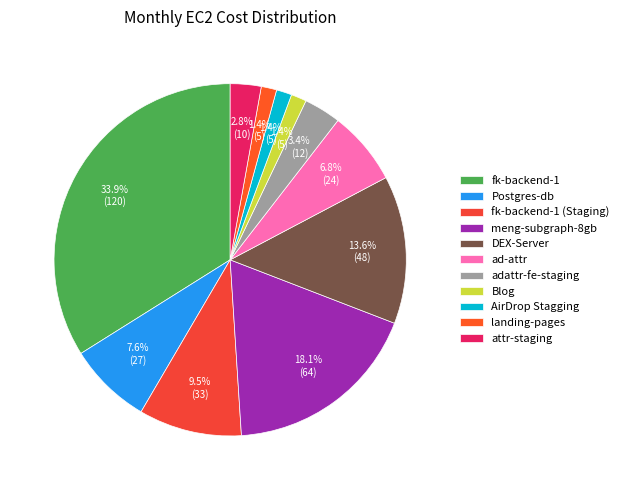

To the nearest percent, what is the difference between the Blog and ad-attr slice percentages?

5%